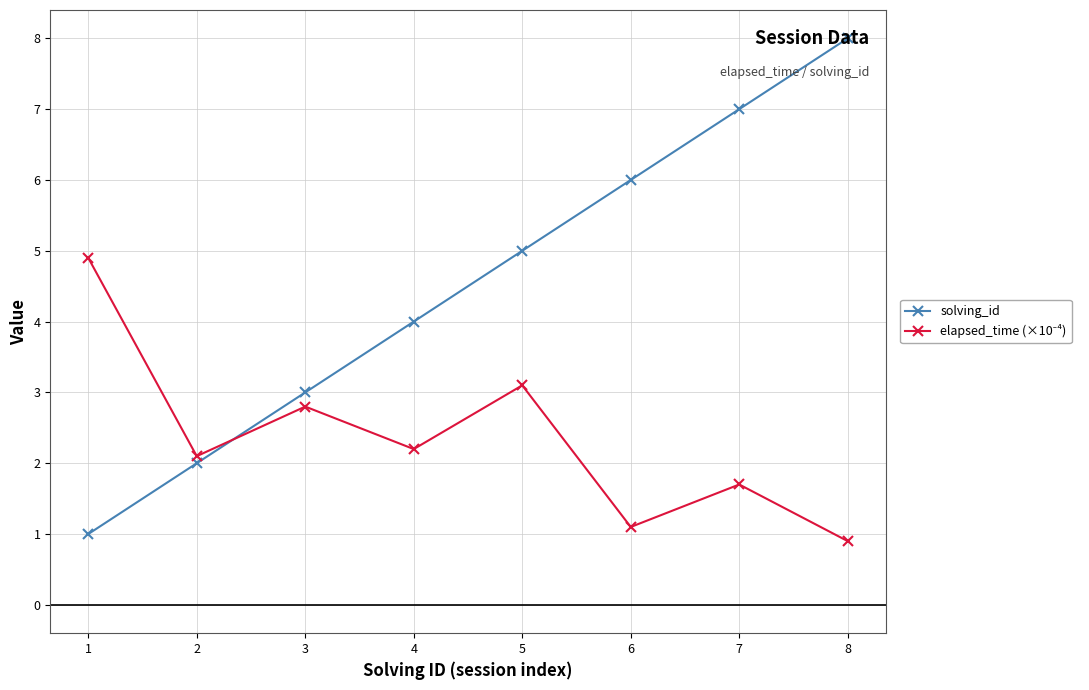

Which category has the highest value across all series?

8